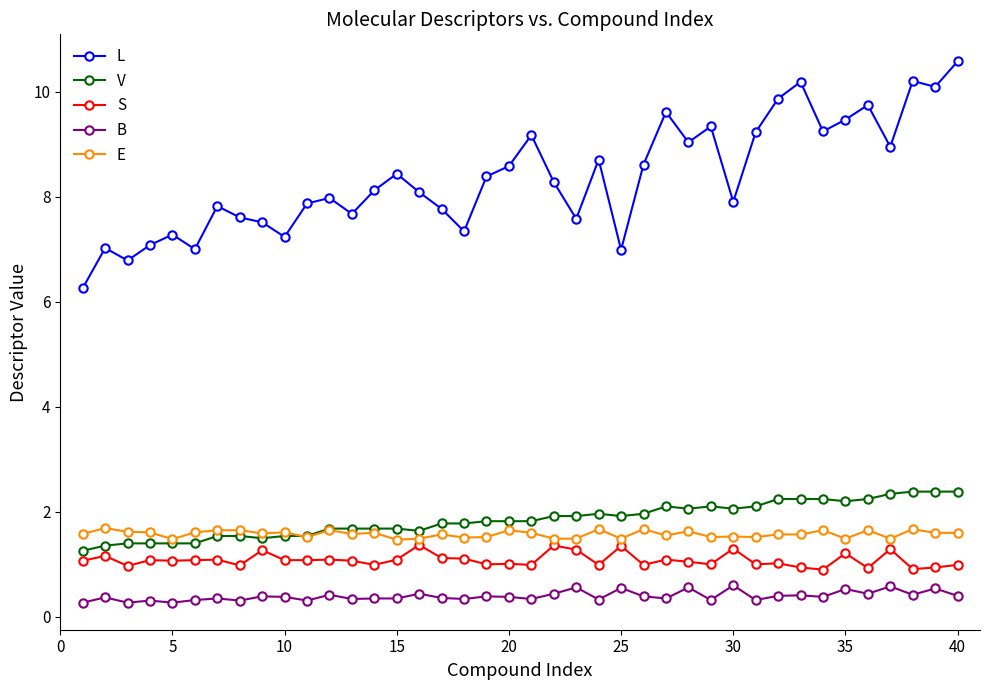

What is the smallest value displayed?

0.3